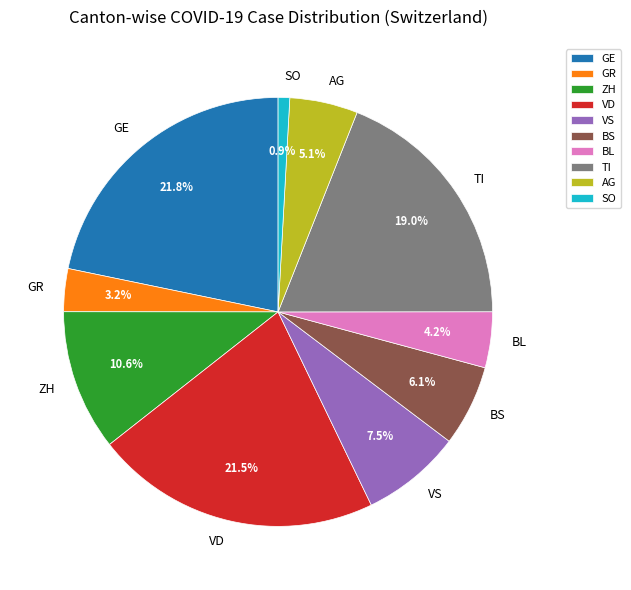

What percentage is NOT represented by BS?

93.9%